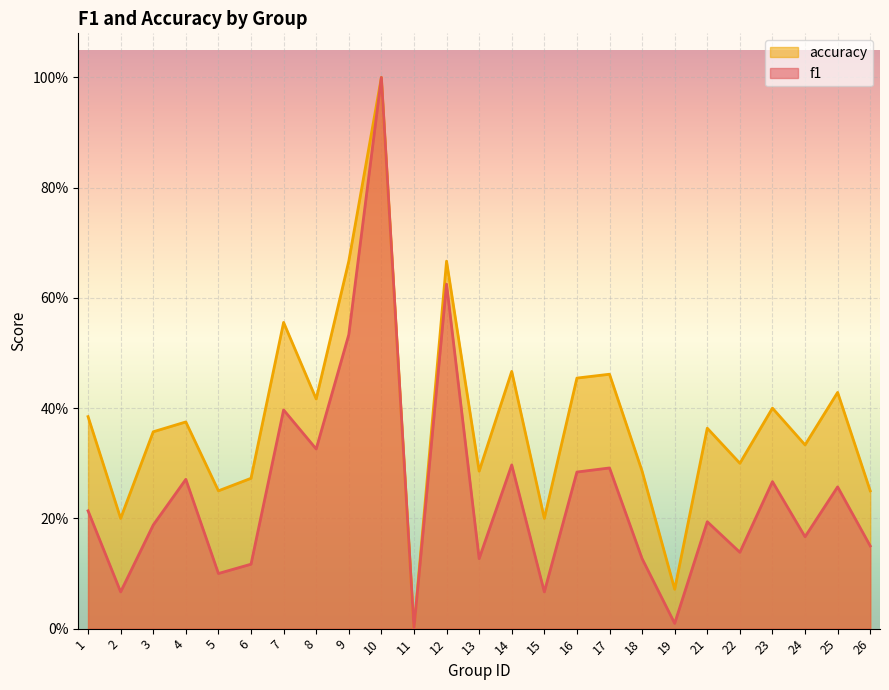

Reading left to right, what are all the values shown in this chart?

f1: 0.2	0.1	0.2	0.3	0.1	0.1	0.4	0.3	0.5	1.0	0.0	0.6	0.1	0.3	0.1	0.3	0.3	0.1	0.0	0.2	0.1	0.3	0.2	0.3	0.2
accuracy: 0.4	0.2	0.4	0.4	0.2	0.3	0.6	0.4	0.7	1.0	0.0	0.7	0.3	0.5	0.2	0.5	0.5	0.3	0.1	0.4	0.3	0.4	0.3	0.4	0.2